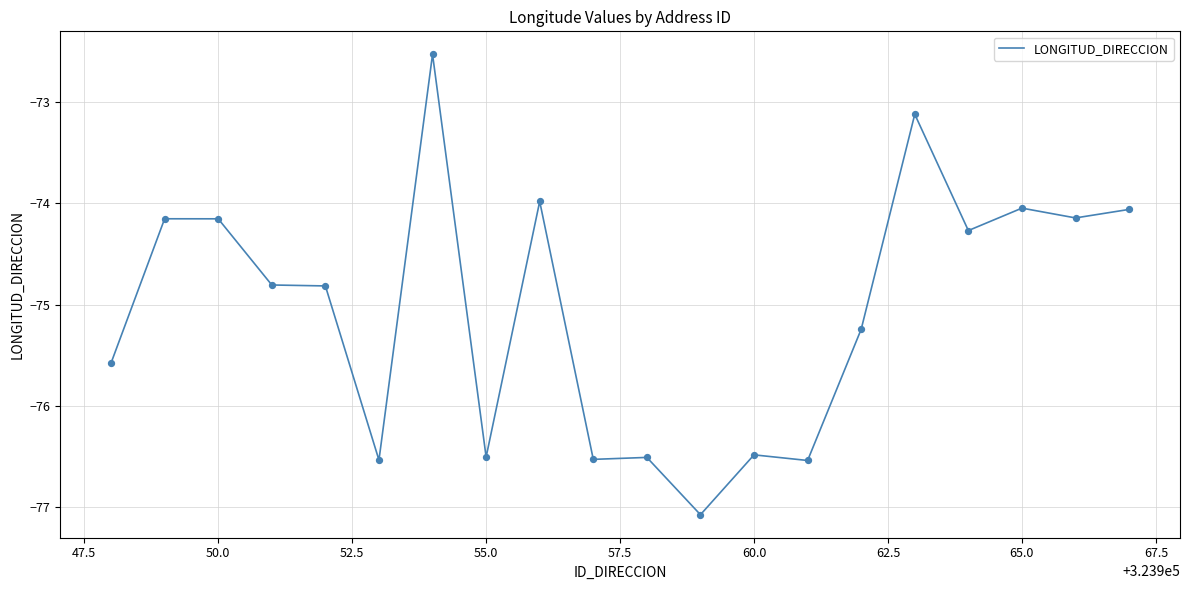

What is the difference between the maximum and minimum values?

4.5